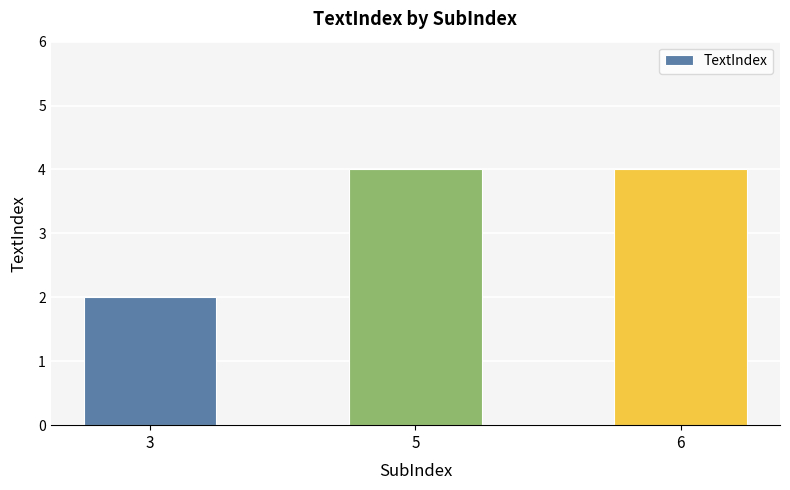

What is the sum of all values?

10